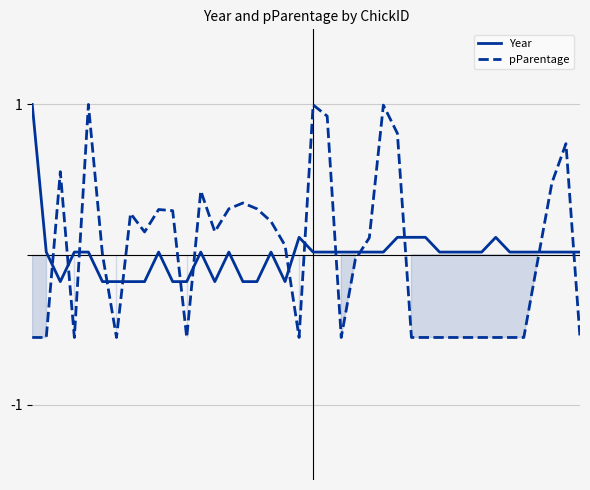

How many interior local peaks does the pParentage series have?

9